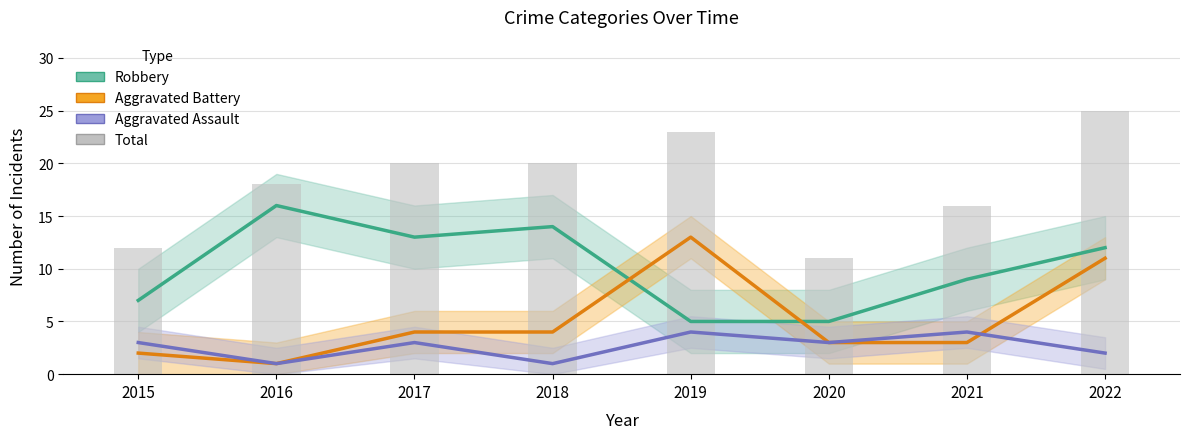

Which series has the widest spread of values?

Total